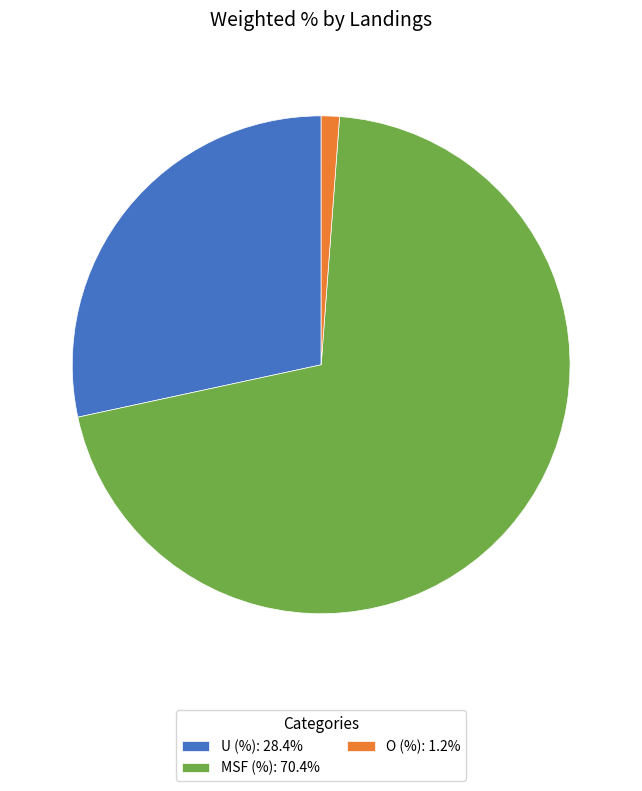

Combined, do U (%) and MSF (%) account for over 50%?

Yes